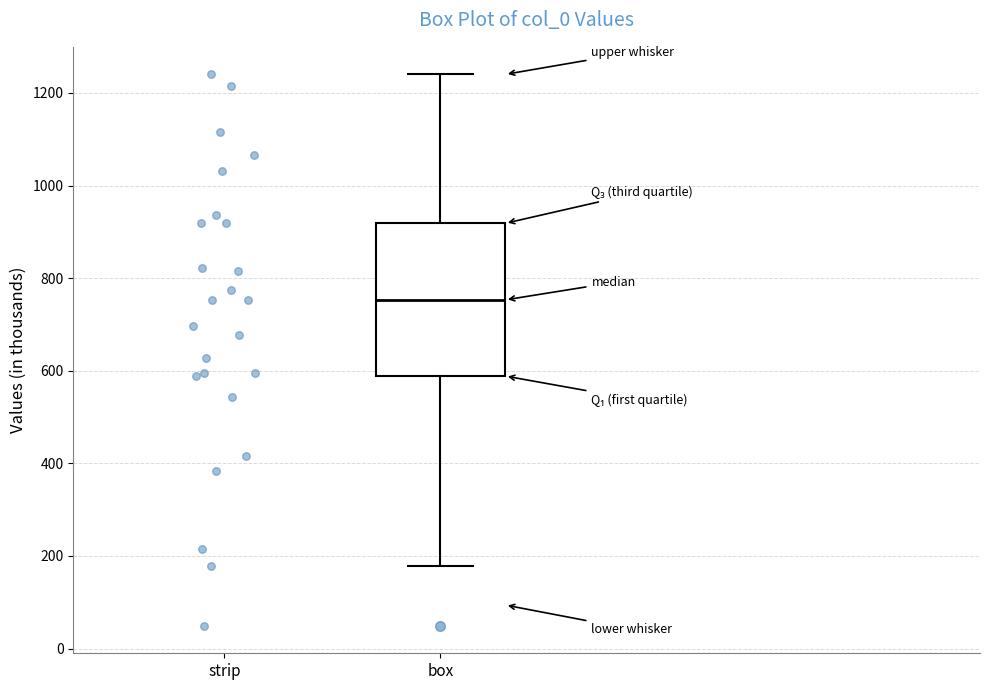

Transcribe this box plot: give where the median line is, the range the box spans, and where the two whiskers end, as read against the y-axis. The values are not printed on the chart, so give them approximately, as read against the axis.

median 760, box 580 to 920, whiskers 180 to 1240